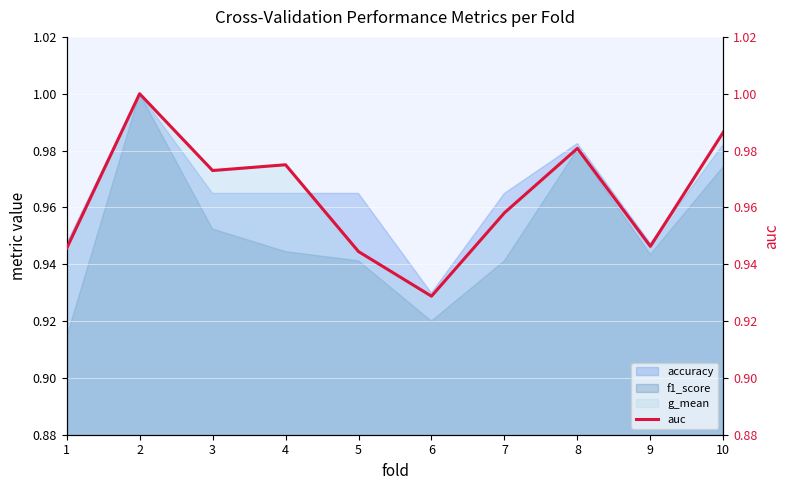

List the labels in order of value, smallest first.

6, 5, 1, 9, 7, 3, 4, 8, 10, 2